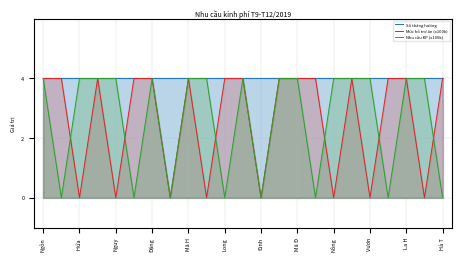

What are all the series names shown in the legend?

Số tháng hưởng, Mức hỗ trợ ăn (x100k), Nhu cầu KP (x100k)